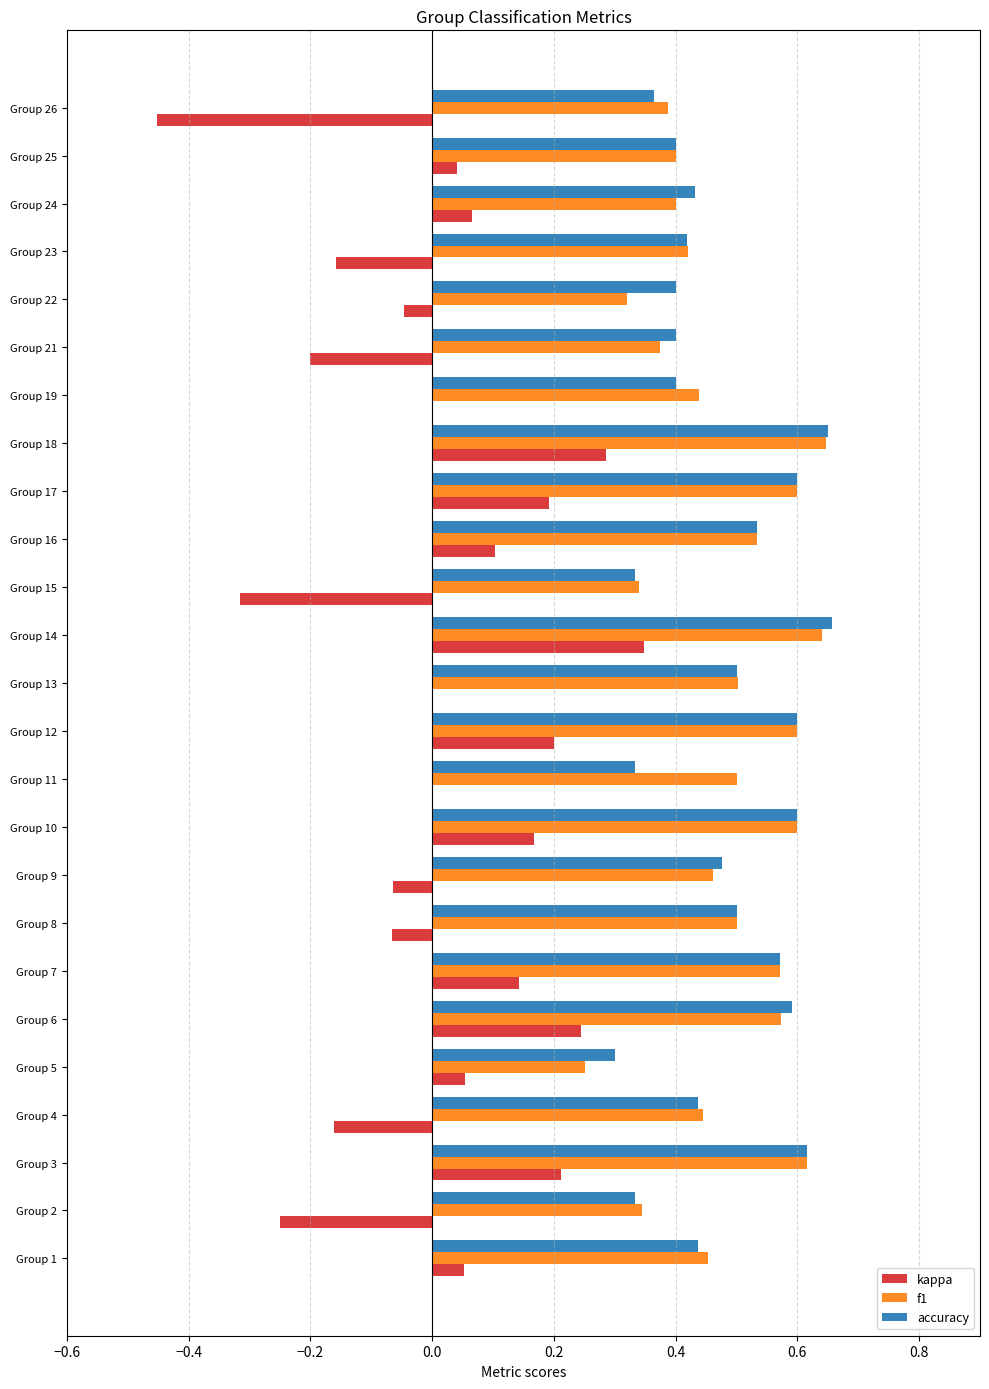

What is the total value across all series at Group 18?

1.6